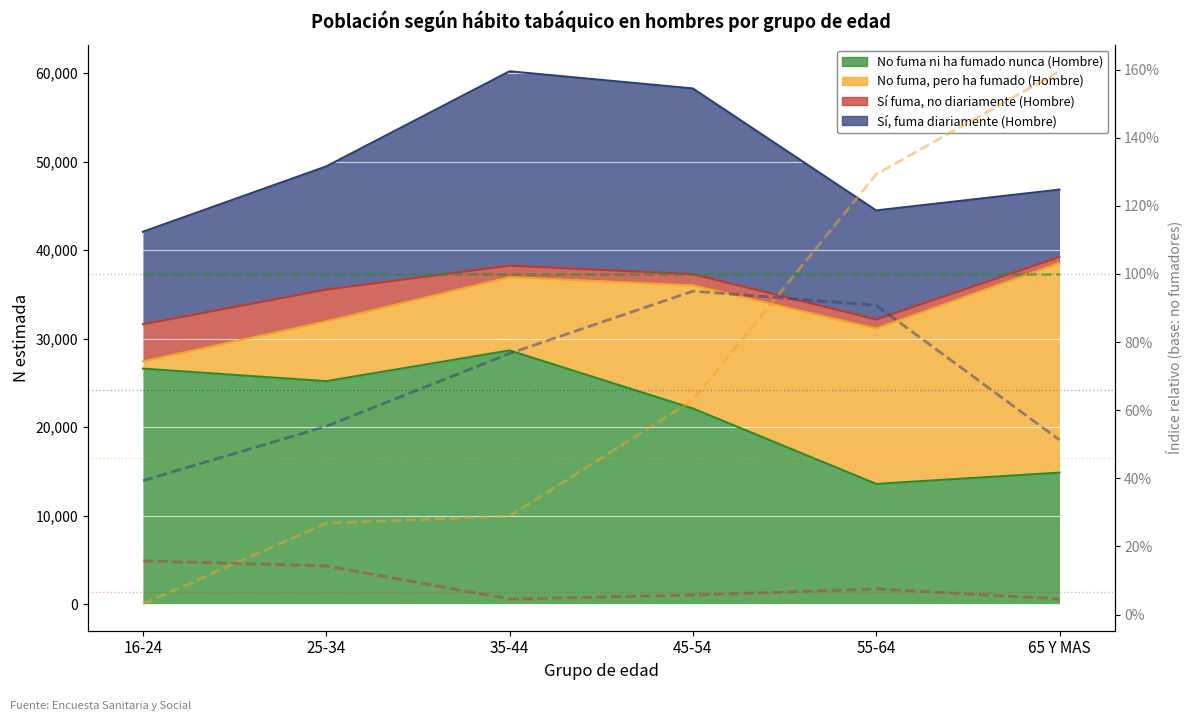

Which series has the largest total across all categories?

No fuma ni ha fumado nunca (Hombre) (índice)